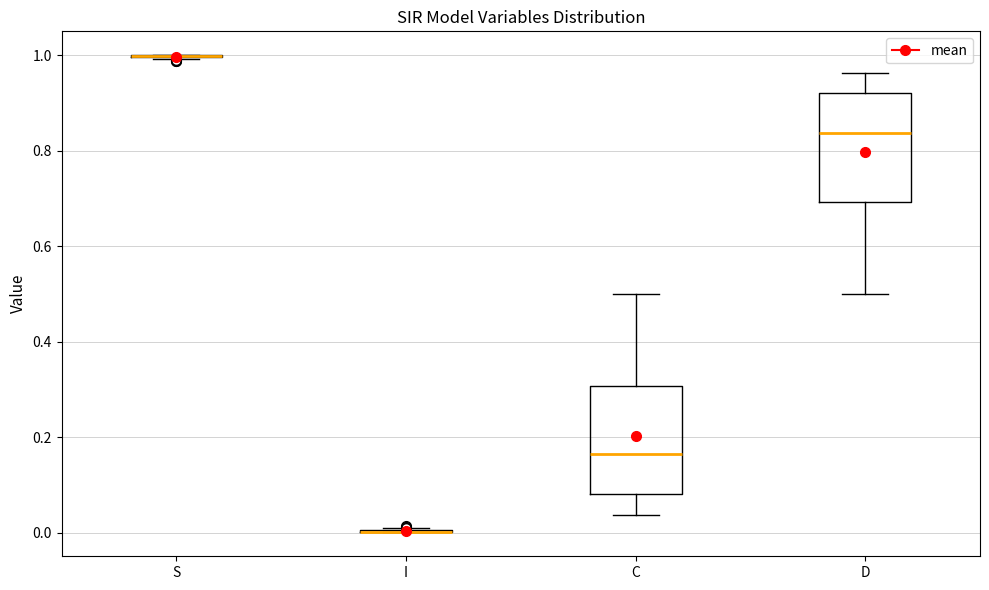

Reading left to right, transcribe this box plot: for each box, give where its median line is, the range the box spans, and where its two whiskers end, as read against the y-axis. The values are not printed on the chart, so give them approximately, as read against the axis.

S: box collapsed to a line at 1.00, whiskers 1.00 to 1.00
I: box collapsed to a line at 0.00, whiskers 0.00 to 0.00
C: median 0.16, box 0.08 to 0.30, whiskers 0.04 to 0.50
D: median 0.84, box 0.70 to 0.92, whiskers 0.50 to 0.96